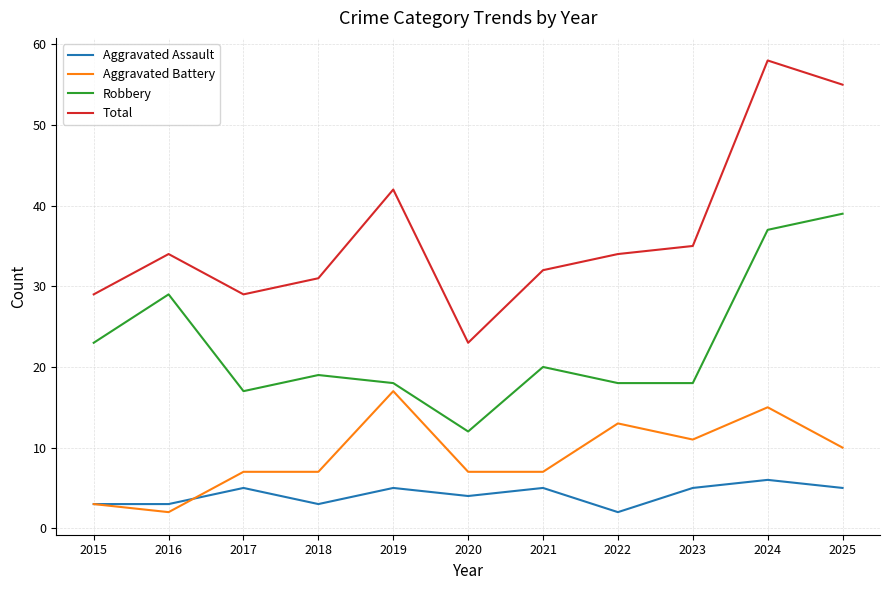

What is the greatest value displayed?

58